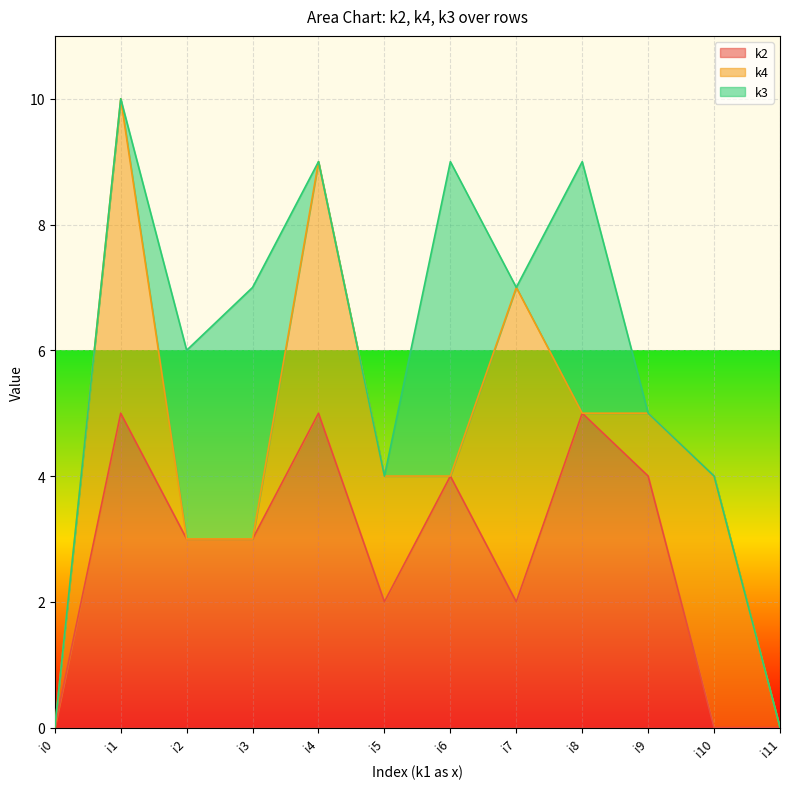

In k4, how many points are lower than both neighbors (excluding endpoints)?

2